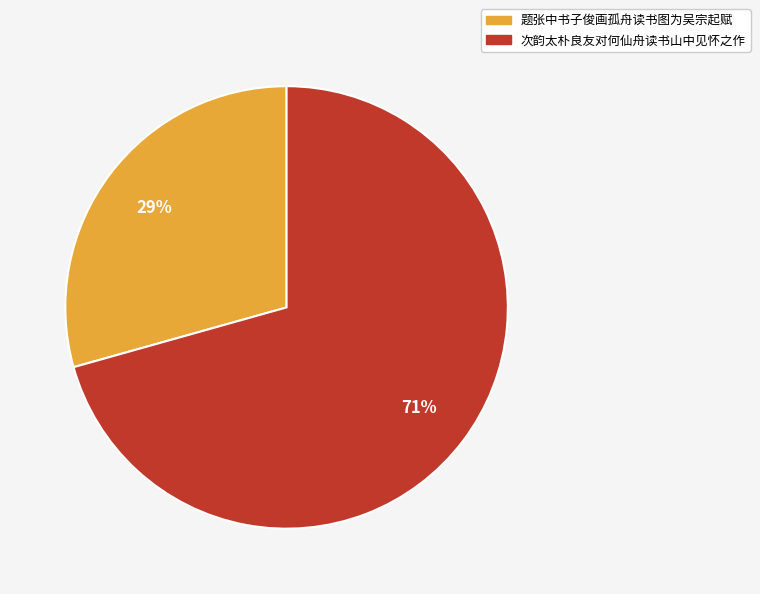

To the nearest percent, what is the average slice percentage?

50%